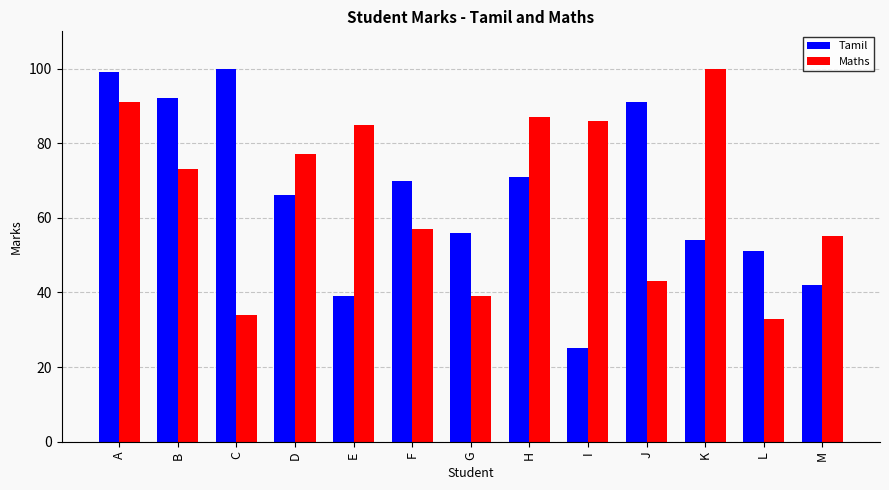

Rank the series at C from lowest to highest value.

Maths, Tamil